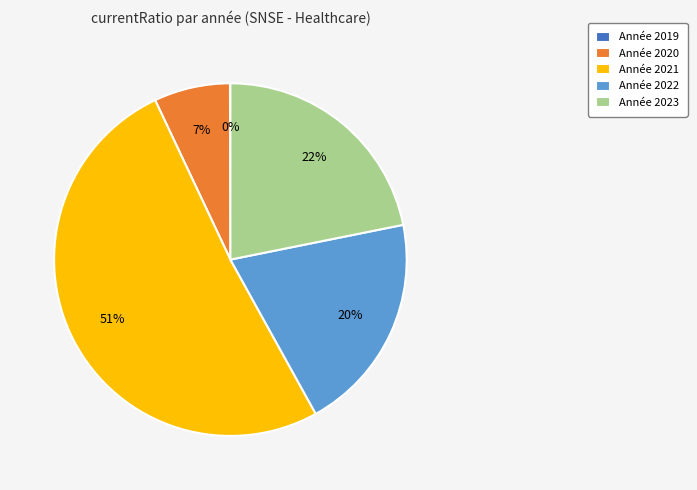

Between Année 2023 and Année 2022, which is larger?

Année 2023